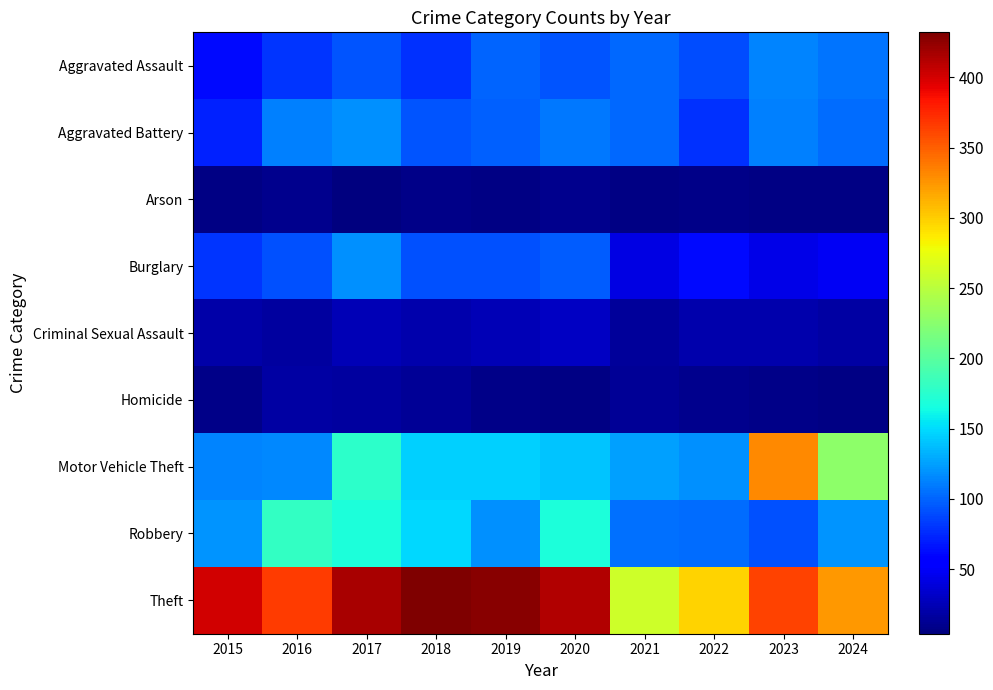

Reading left to right, what are all the values shown in this chart?

Aggravated Assault: 2015=61	2016=80	2017=94	2018=79	2019=100	2020=93	2021=102	2022=90	2023=114	2024=106
Aggravated Battery: 2015=72	2016=111	2017=119	2018=93	2019=99	2020=108	2021=102	2022=79	2023=111	2024=104
Arson: 2015=7	2016=10	2017=4	2018=9	2019=7	2020=10	2021=7	2022=8	2023=6	2024=6
Burglary: 2015=80	2016=91	2017=119	2018=91	2019=91	2020=96	2021=41	2022=61	2023=44	2024=48
Criminal Sexual Assault: 2015=20	2016=16	2017=25	2018=22	2019=25	2020=30	2021=15	2022=21	2023=21	2024=19
Homicide: 2015=8	2016=19	2017=16	2018=14	2019=8	2020=6	2021=14	2022=10	2023=8	2024=7
Motor Vehicle Theft: 2015=113	2016=116	2017=177	2018=145	2019=146	2020=140	2021=125	2022=118	2023=331	2024=228
Robbery: 2015=120	2016=180	2017=168	2018=149	2019=118	2020=169	2021=105	2022=104	2023=91	2024=121
Theft: 2015=401	2016=366	2017=416	2018=432	2019=427	2020=412	2021=260	2022=298	2023=363	2024=324